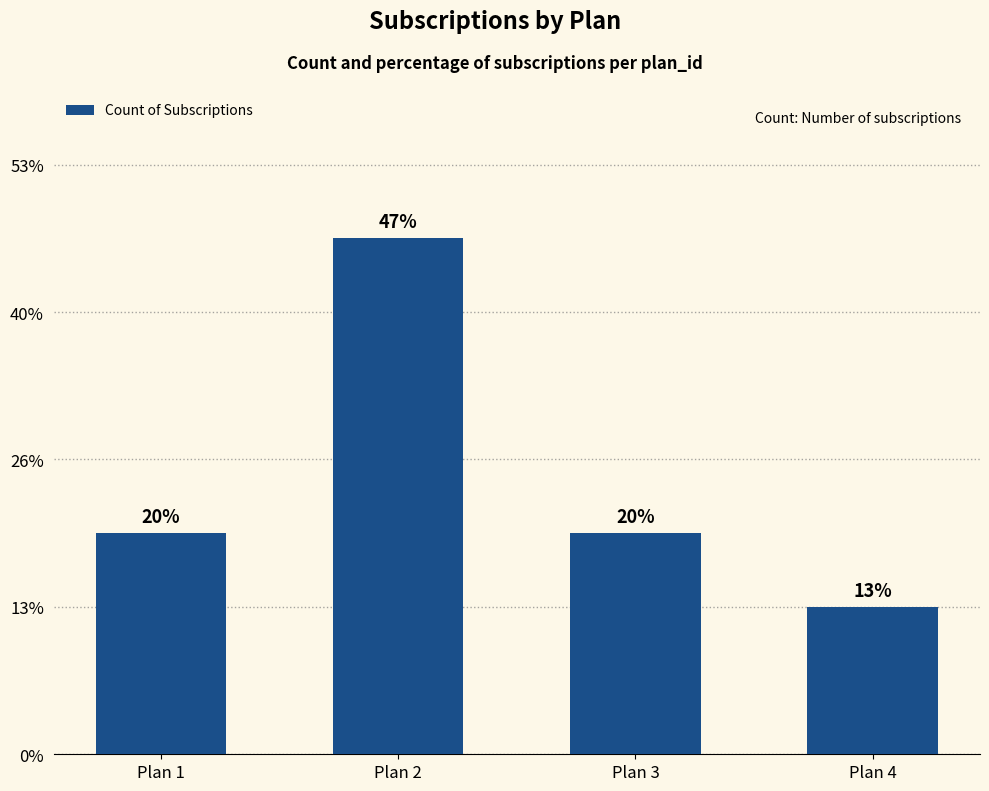

Does the chart contain any negative values?

No